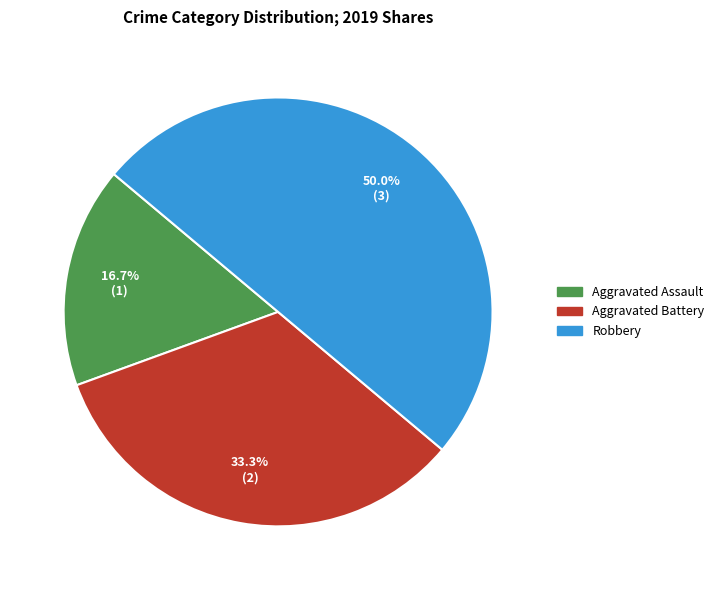

True or false: Aggravated Battery accounts for 45% of the total.

False